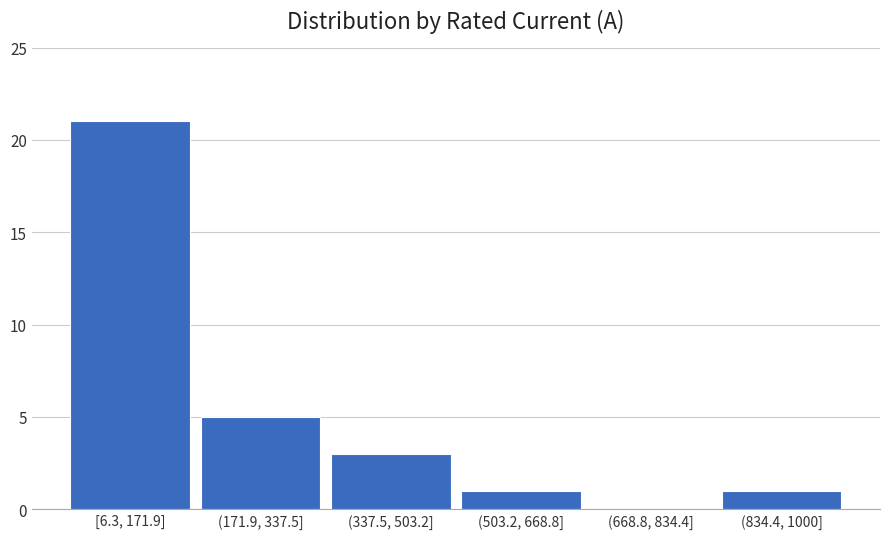

Reading left to right, what are all the values shown in this chart?

[6.3, 171.9]=21	(171.9, 337.5]=5	(337.5, 503.2]=3	(503.2, 668.8]=1	(668.8, 834.4]=0	(834.4, 1000]=1